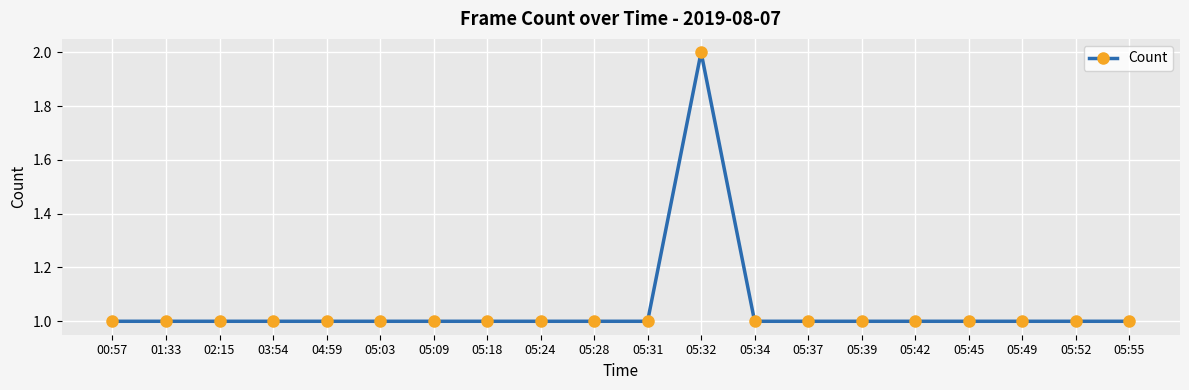

How many values are between 1 and 2?

20